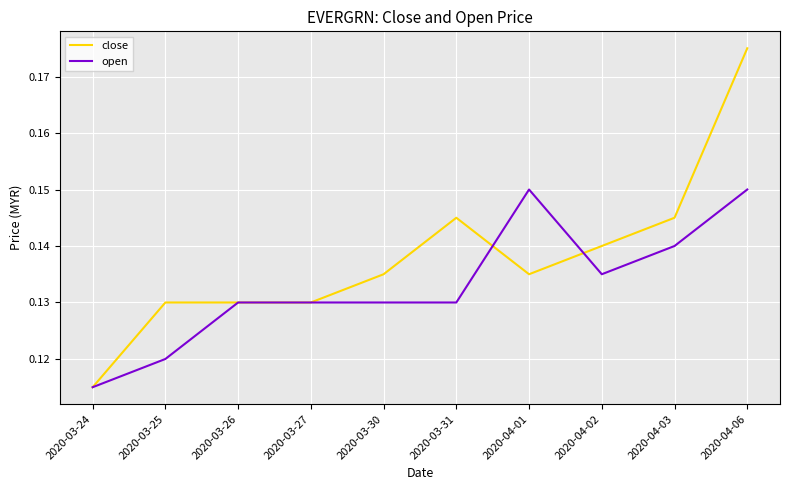

Is it true that close equals 0.2 at 2020-04-02?

False